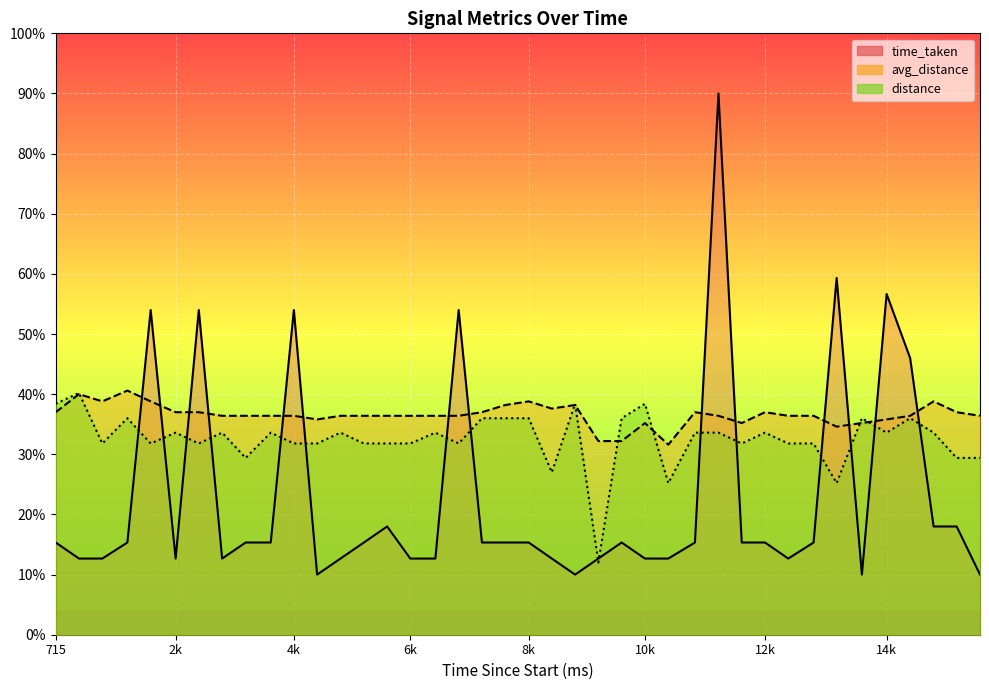

Rank the series by their average value, from lowest to highest.

time_taken, distance, avg_distance